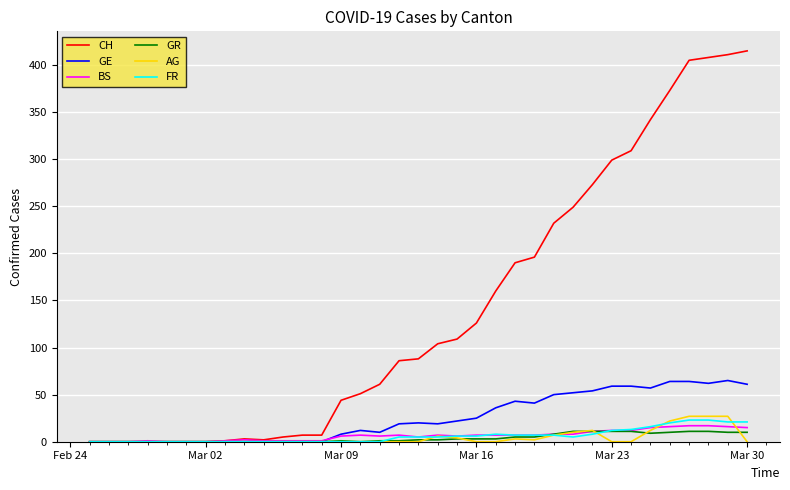

What are all the series names shown in the legend?

CH, GE, BS, GR, AG, FR